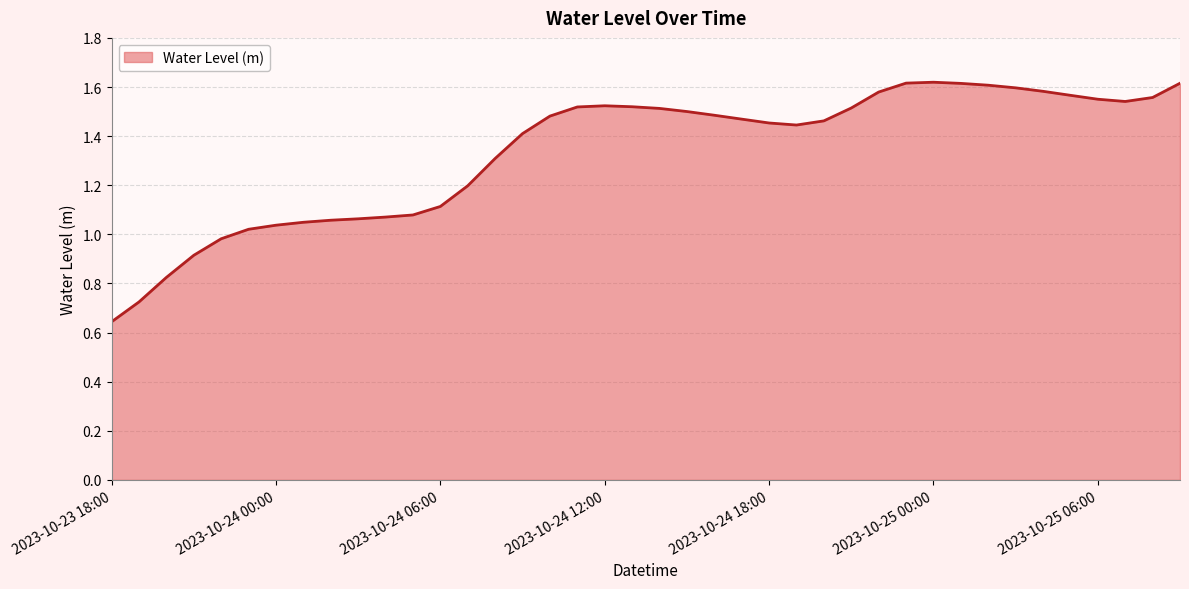

How many distinct data groups are displayed?

1